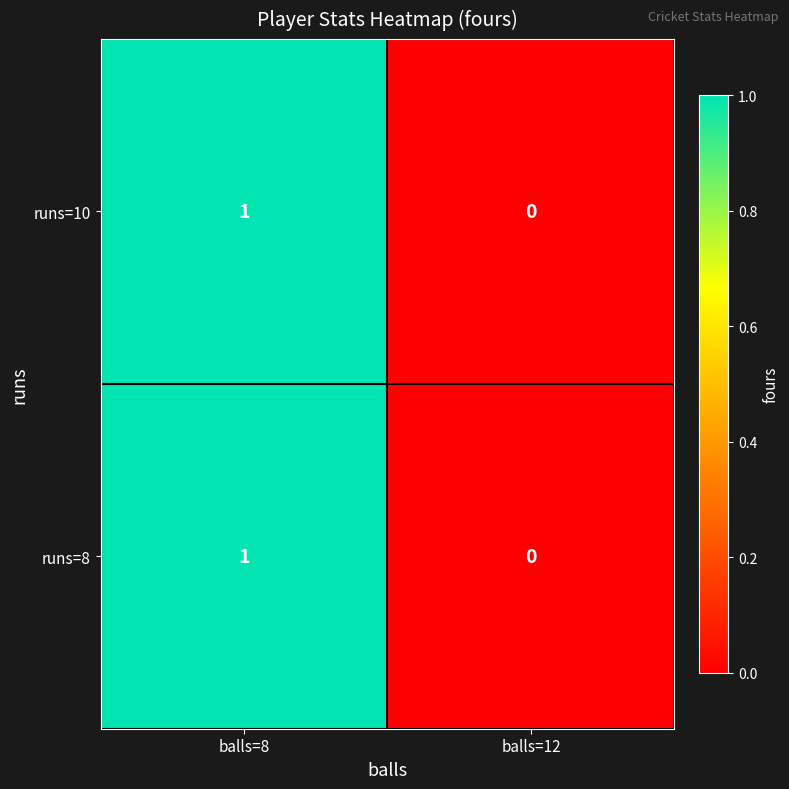

Where is runs=10 nearest to the value 0?

balls=12